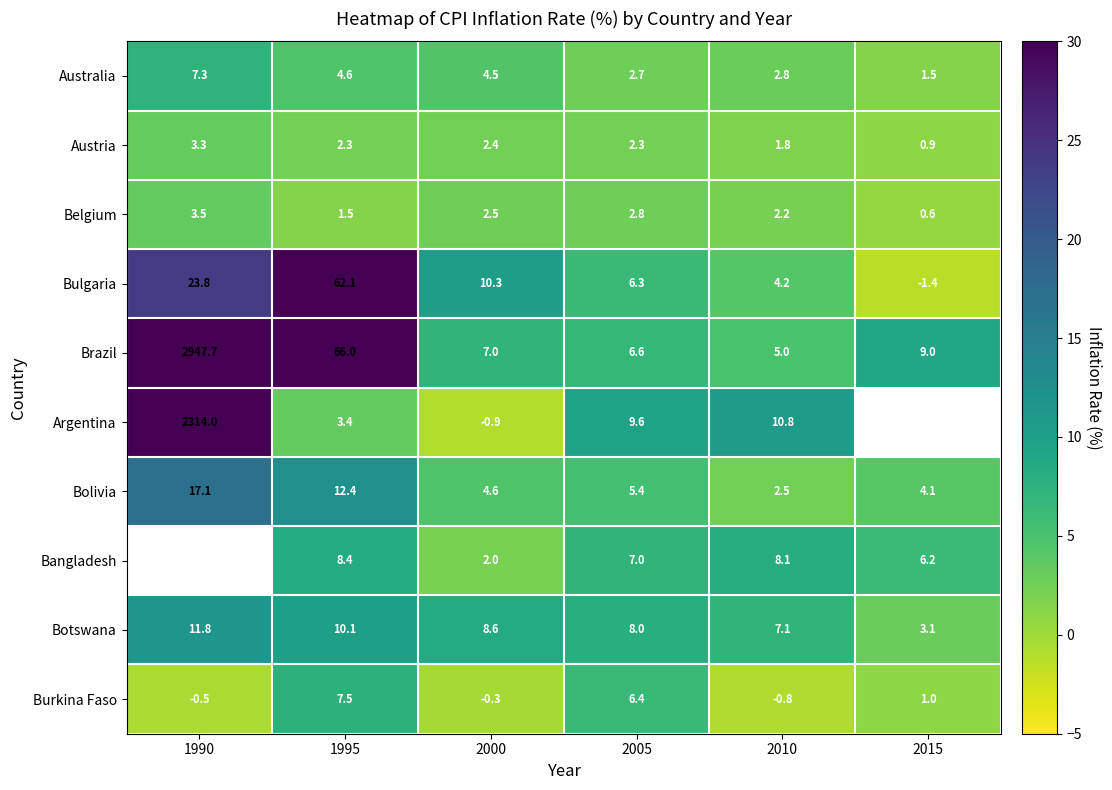

Count the number of categories in the chart.

6